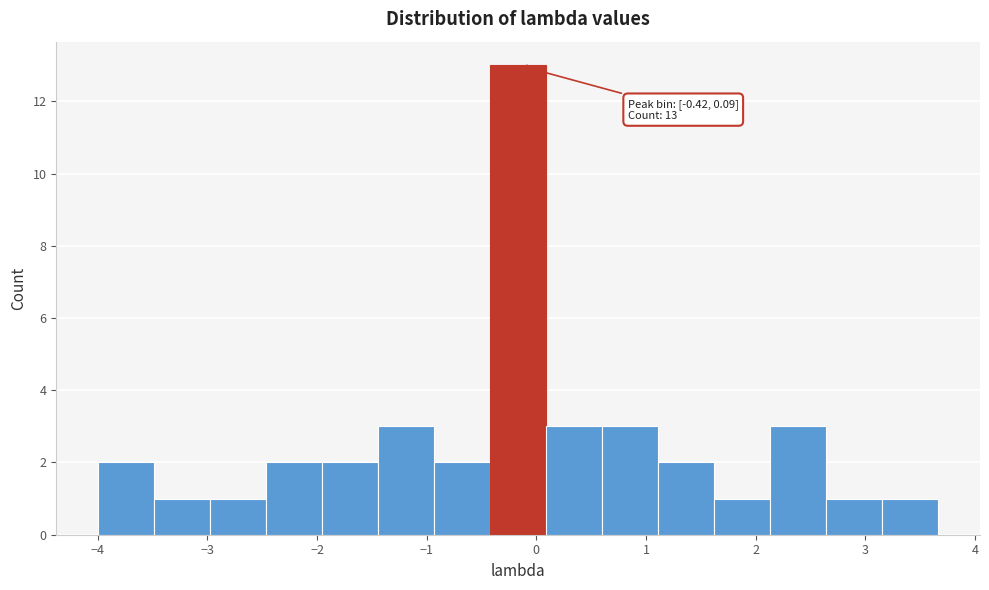

Which range on the x-axis has the tallest bar?

-0.4 to 0.1